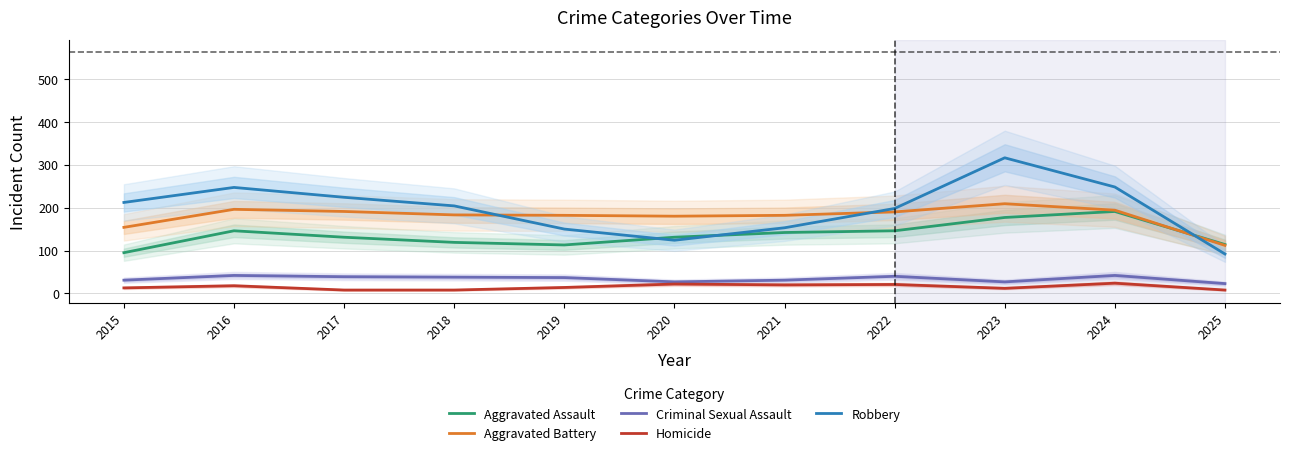

True or false: Criminal Sexual Assault and Homicide intersect in this chart.

False